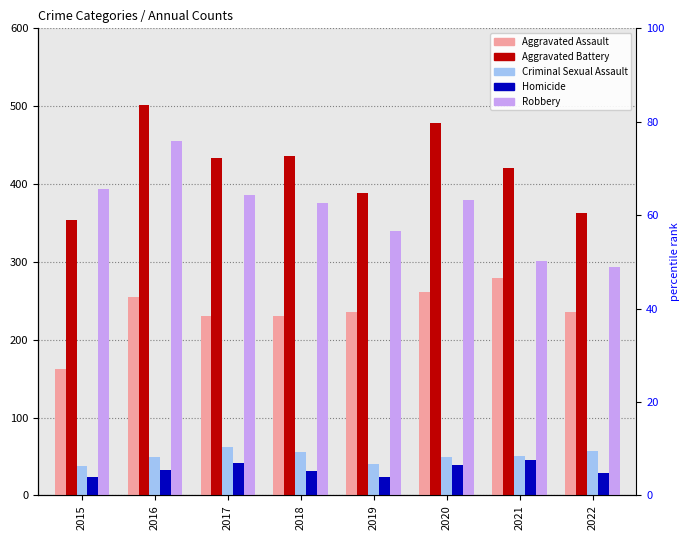

What are all the series names shown in the legend?

Aggravated Assault, Aggravated Battery, Criminal Sexual Assault, Homicide, Robbery